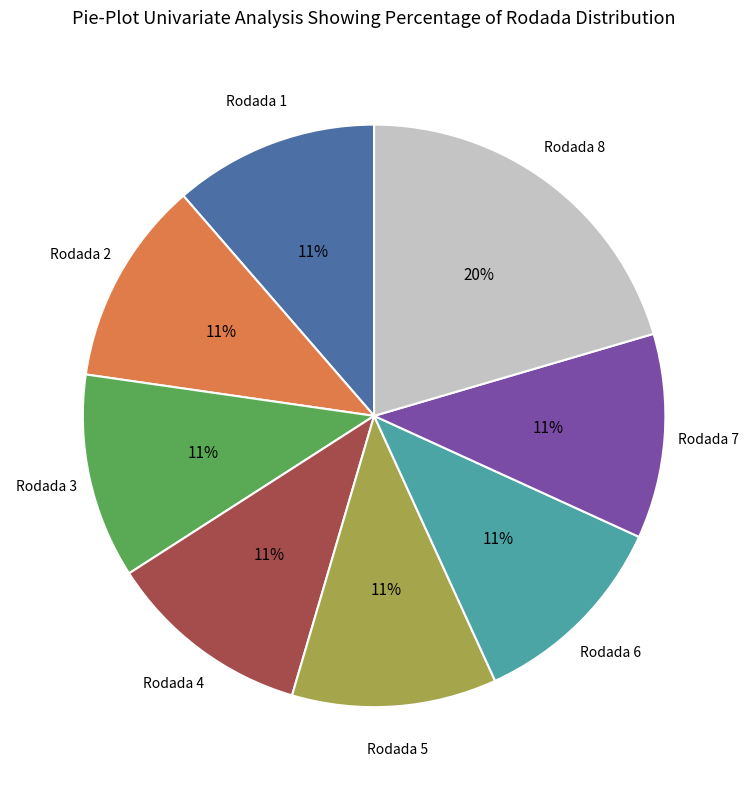

To the nearest percent, what is the difference between the largest and smallest slice percentages?

9%